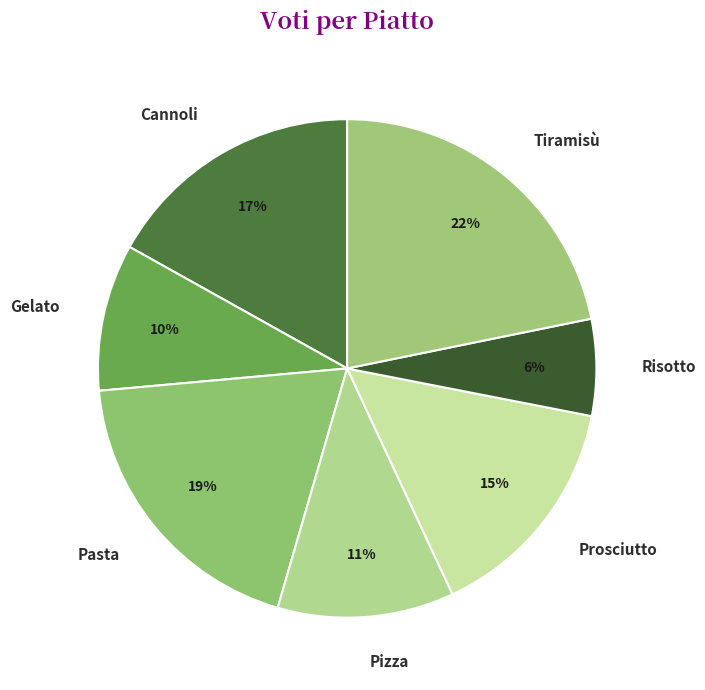

Does Prosciutto account for over 50% of the chart?

No